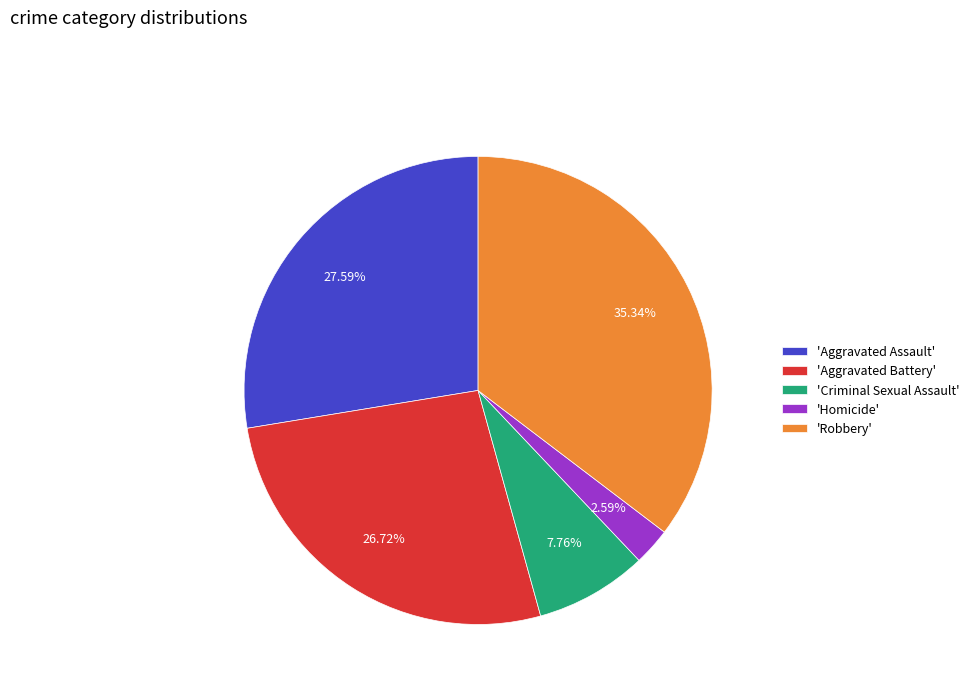

Rank the categories by value from highest to lowest.

'Robbery', 'Aggravated Assault', 'Aggravated Battery', 'Criminal Sexual Assault', 'Homicide'